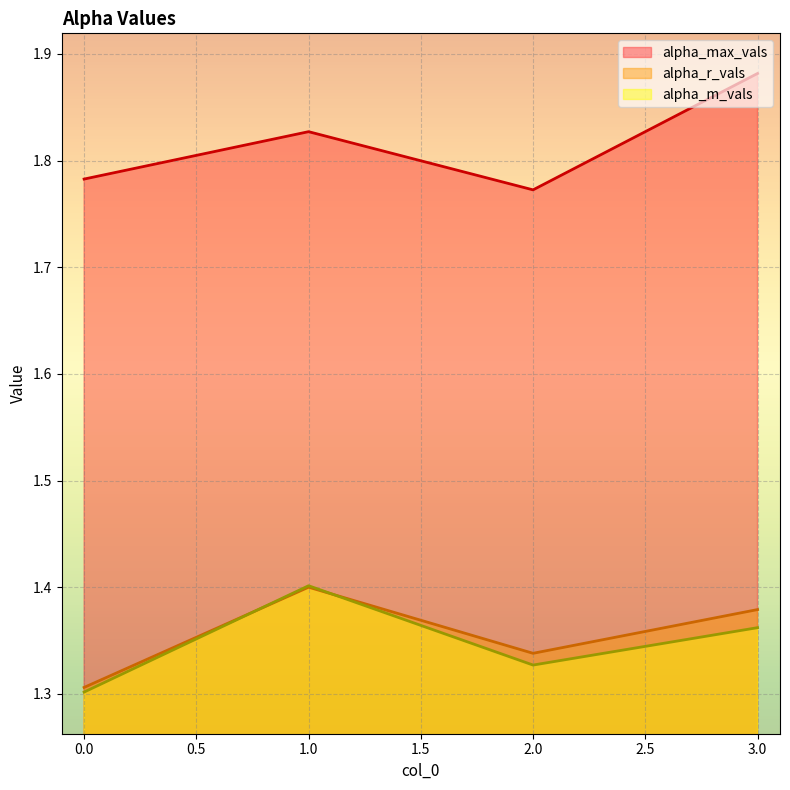

Which category has the highest value across all series?

3.0